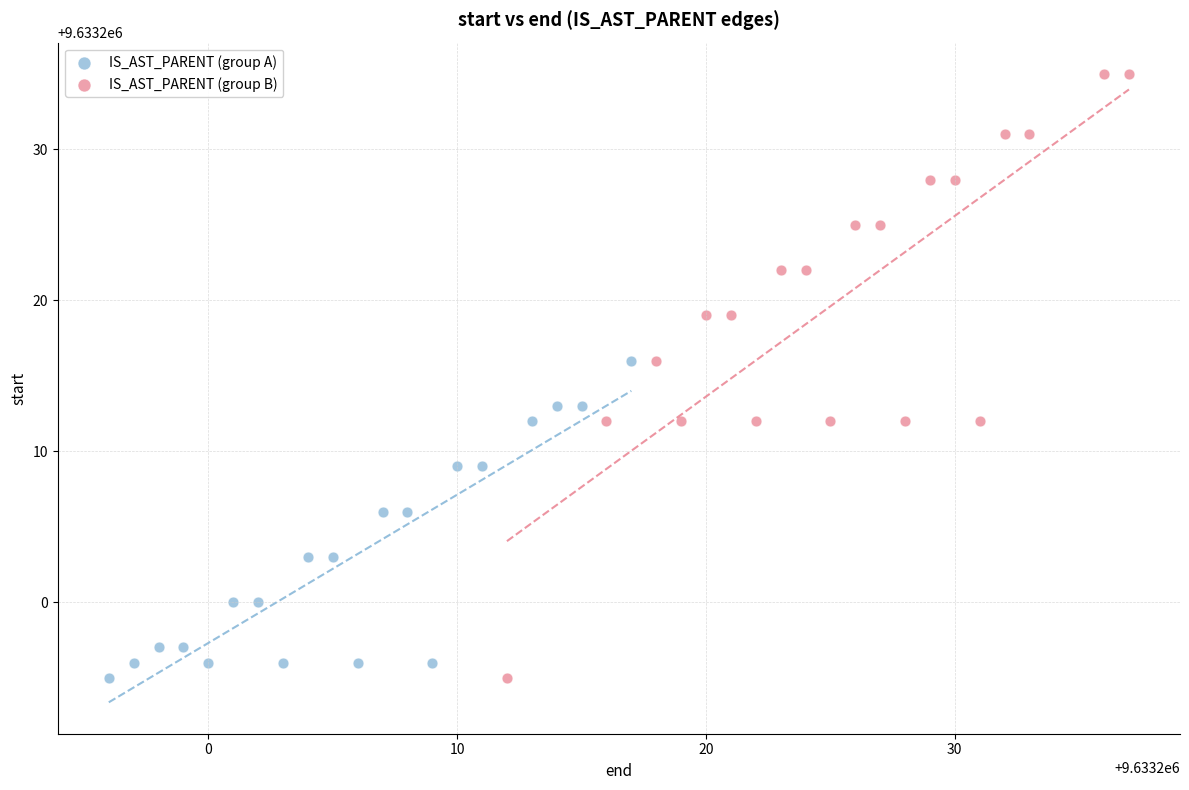

Which series reaches the maximum Y coordinate?

IS_AST_PARENT (group B)